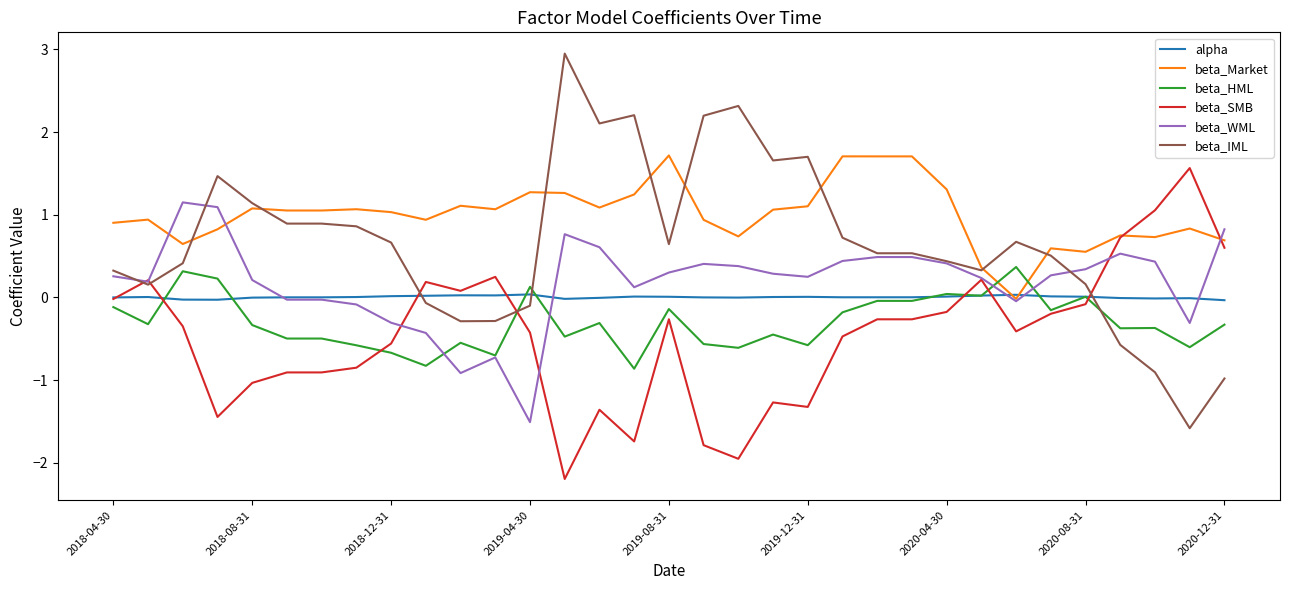

Which series has the largest range (max minus min)?

beta_IML